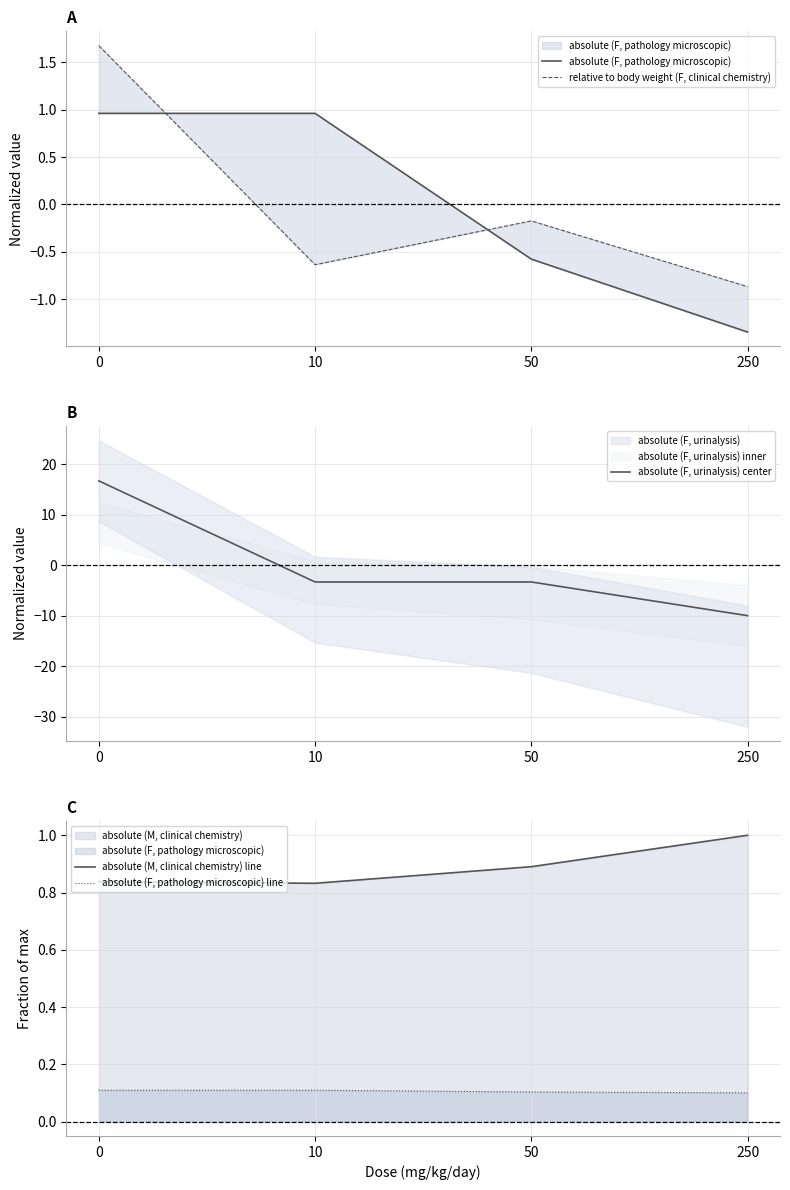

Reading left to right, extract all data points from this chart.

absolute (F, pathology microscopic): 0=1.0	10=1.0	50=-0.6	250=-1.3
relative to body weight (F, clinical chemistry): 0=1.7	10=-0.6	50=-0.2	250=-0.9
absolute (F, urinalysis) center: 0=16.7	10=-3.3	50=-3.3	250=-10.0
absolute (M, clinical chemistry) line: 0=0.8	10=0.8	50=0.9	250=1.0
absolute (F, pathology microscopic) line: 0=0.1	10=0.1	50=0.1	250=0.1